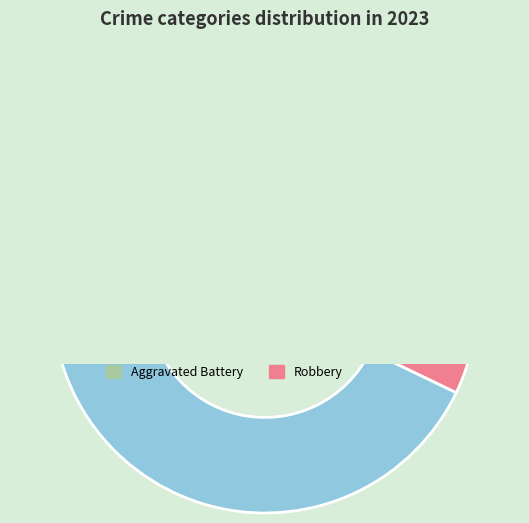

To the nearest percent, what is the difference between the Robbery and Arson slice percentages?

29%